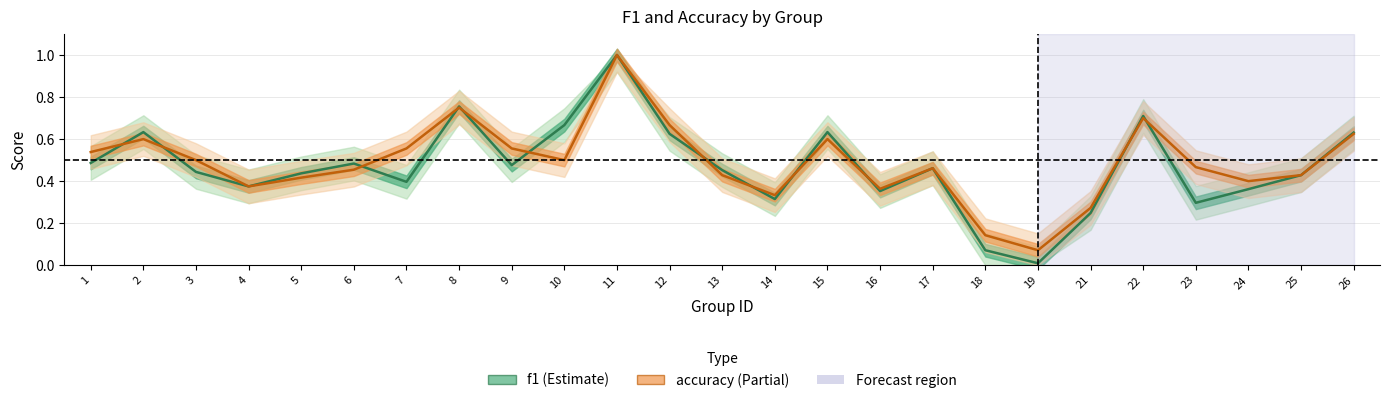

Between which two adjacent categories do f1 and accuracy first intersect?

1 and 2